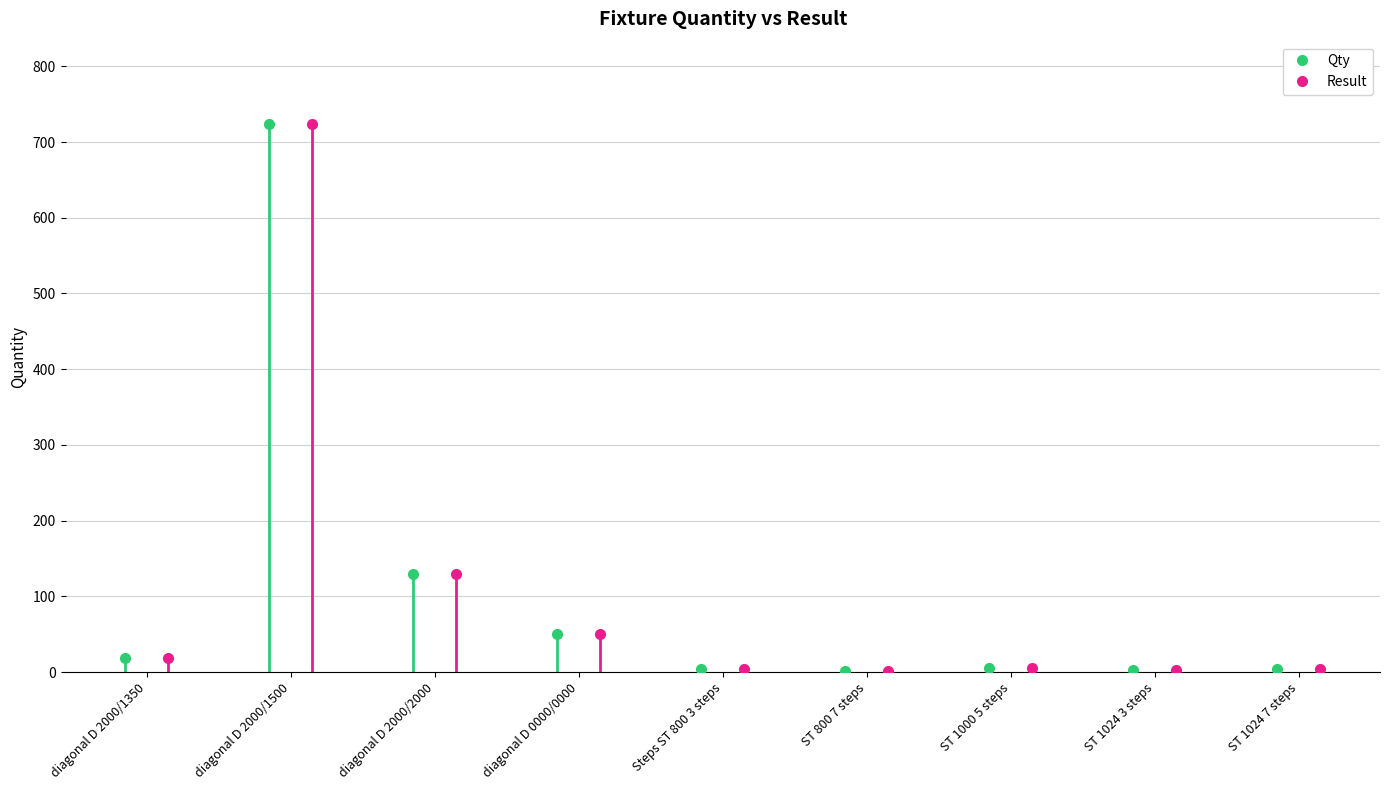

What is the maximum value for Qty?

724